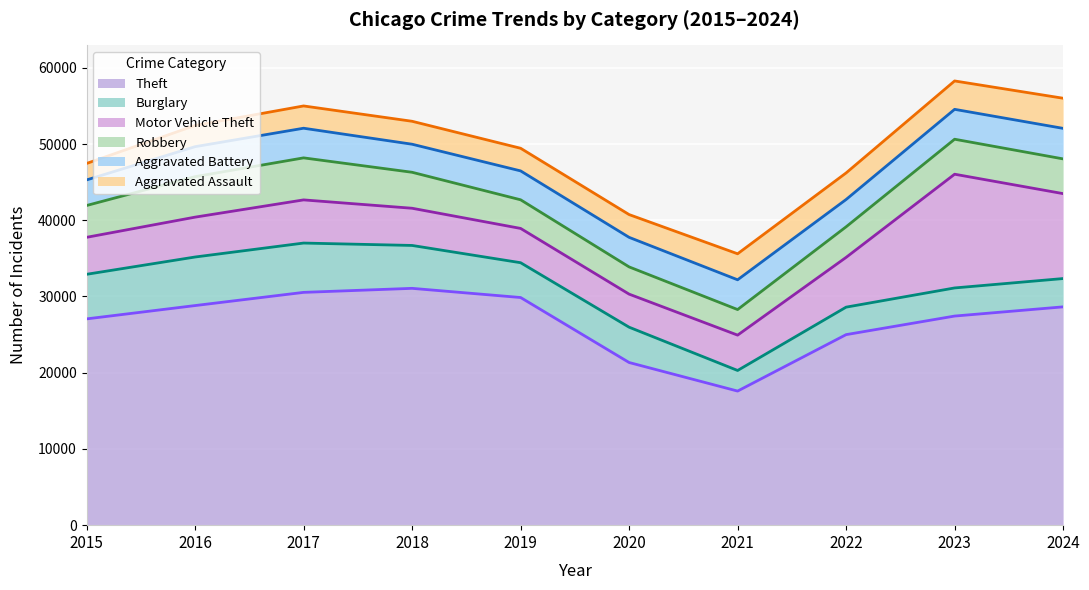

Between 2015 and 2020, which series saw the biggest shift?

Theft